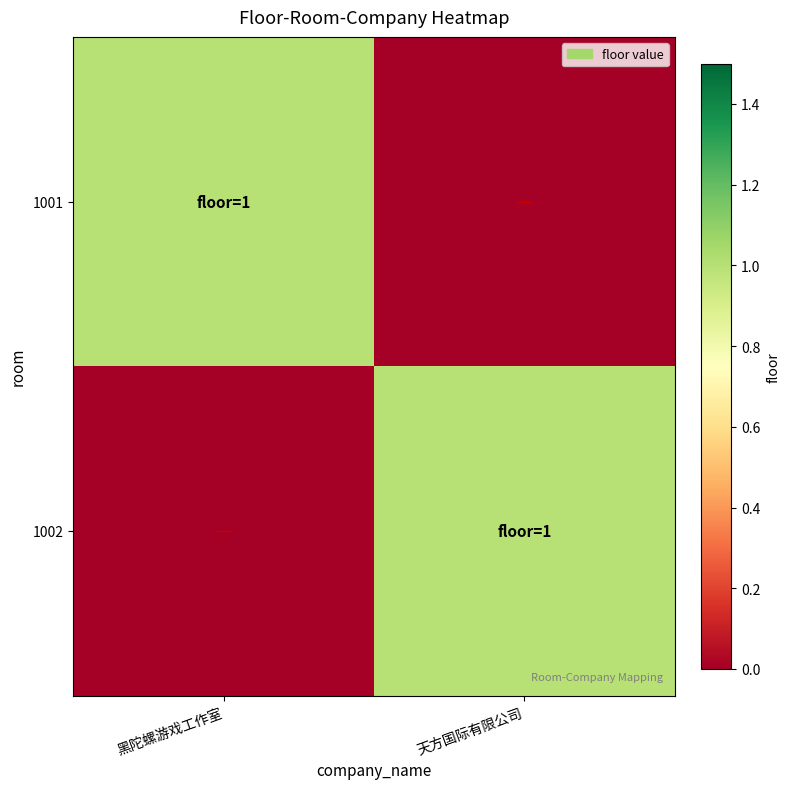

Between 黑陀螺游戏工作室 and 天方国际有限公司, which is larger?

黑陀螺游戏工作室